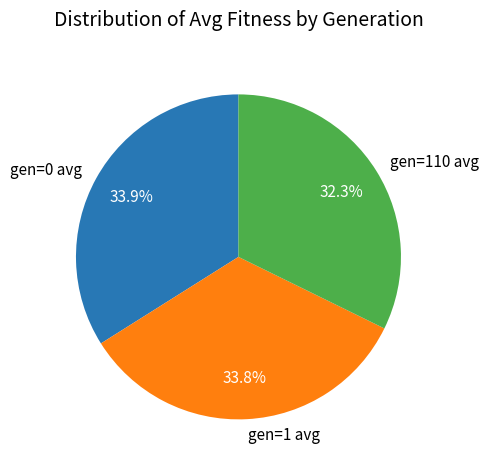

What is the smallest slice in the pie chart?

gen=110 avg